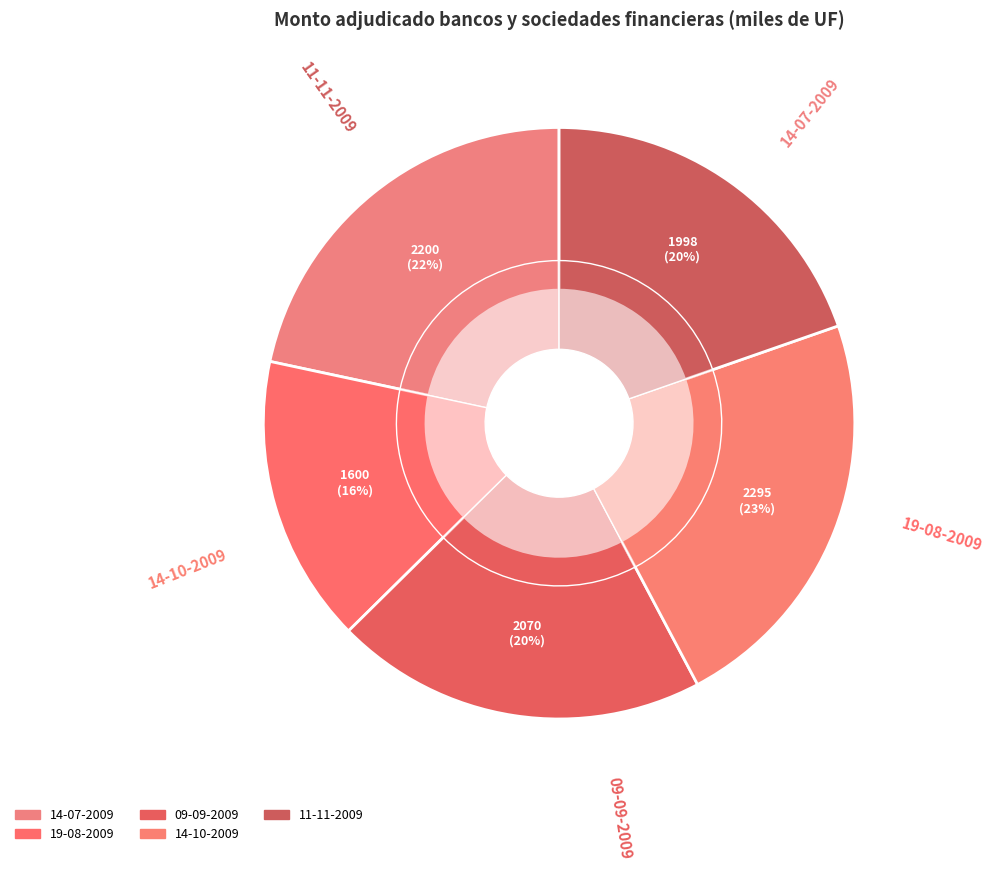

Which slice is the largest?

14-10-2009